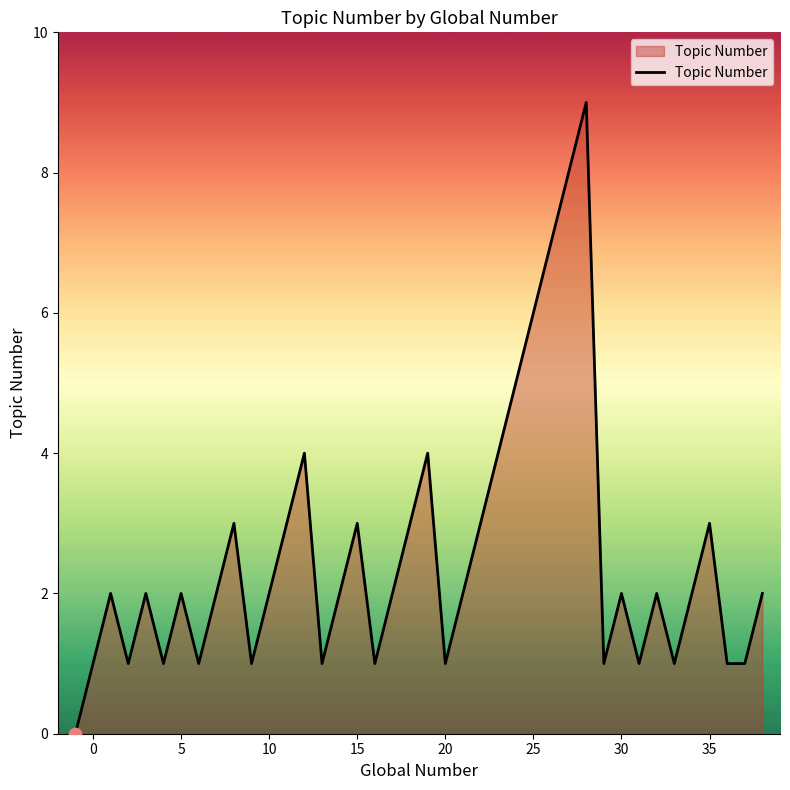

What is the maximum value shown in the chart?

9